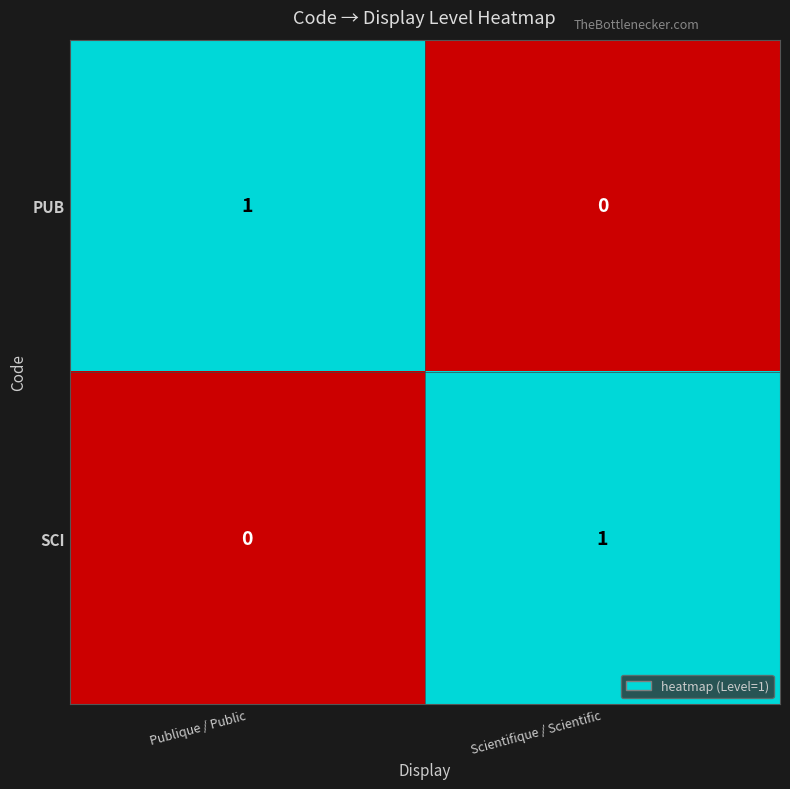

Which category has the lowest value in the PUB series?

Scientifique / Scientific